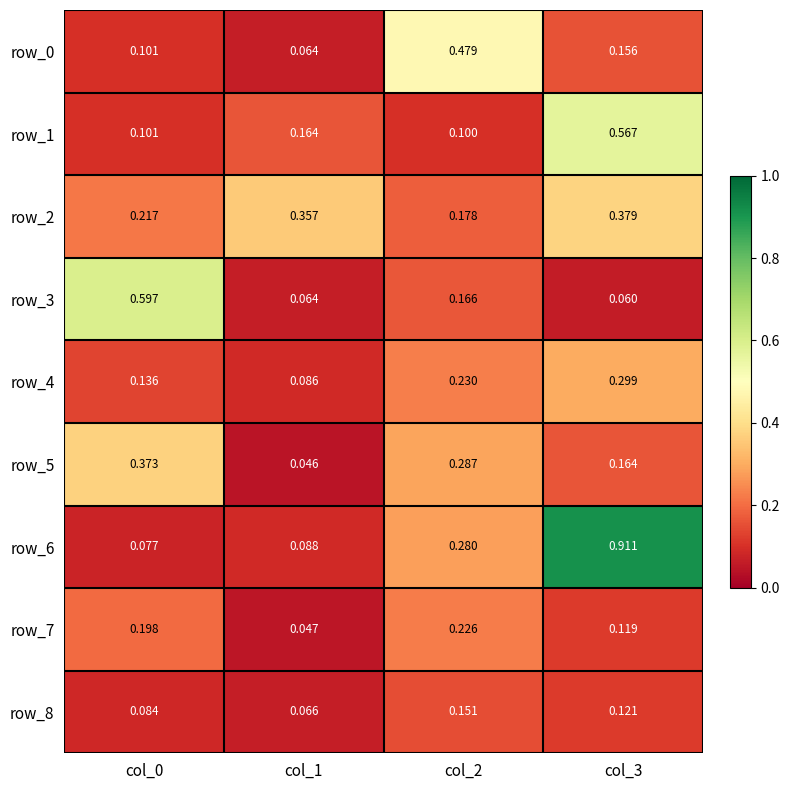

Is the value of row_4 at col_3 greater than the value of row_2 at col_1?

No